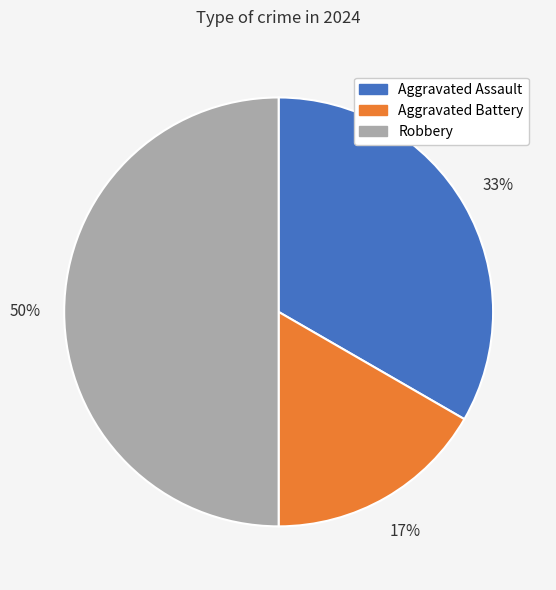

The Aggravated Battery slice represents 26% of the pie. True or false?

False